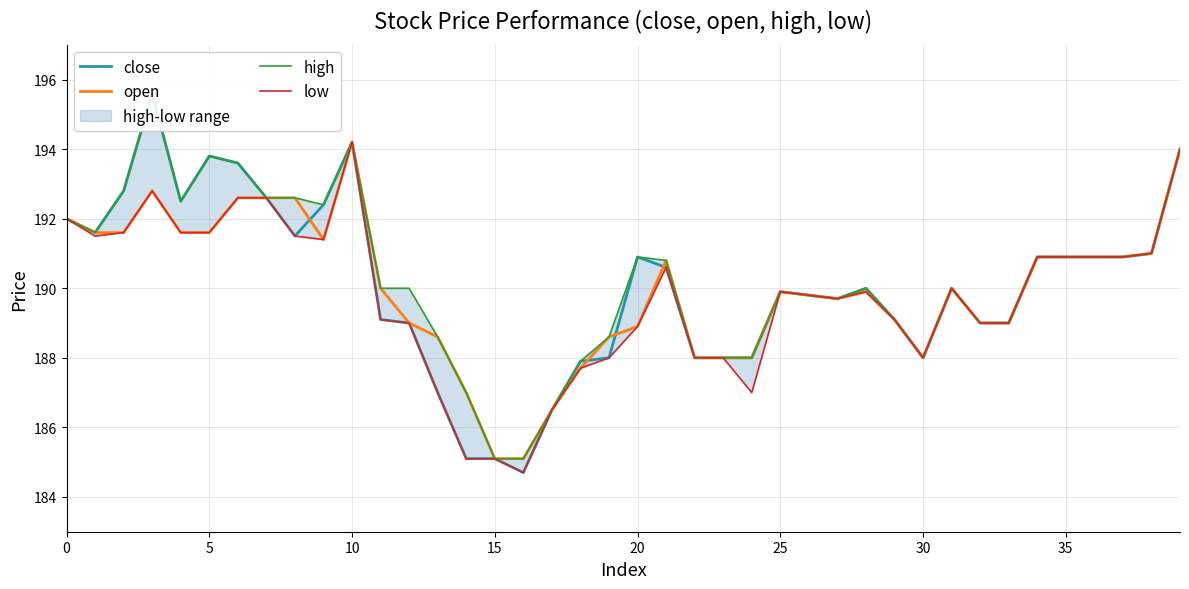

Between 22 and 20, which is larger?

20